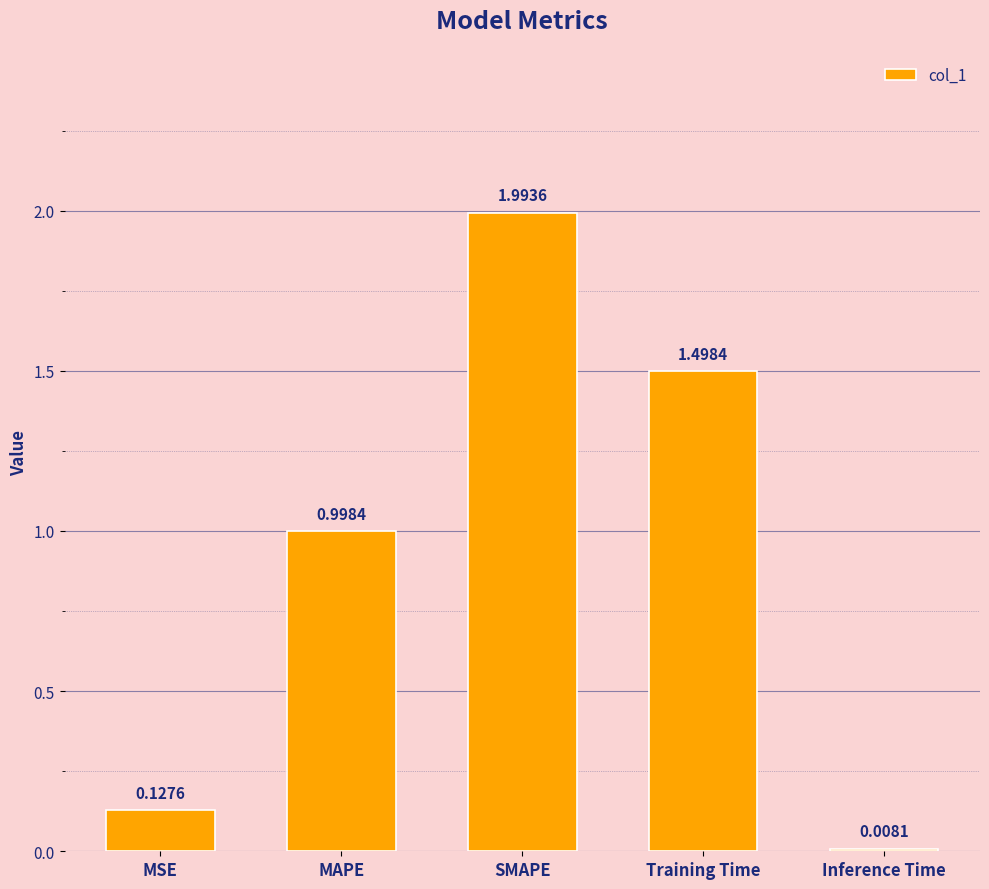

Rank the categories by value from highest to lowest.

SMAPE, Training Time, MAPE, MSE, Inference Time